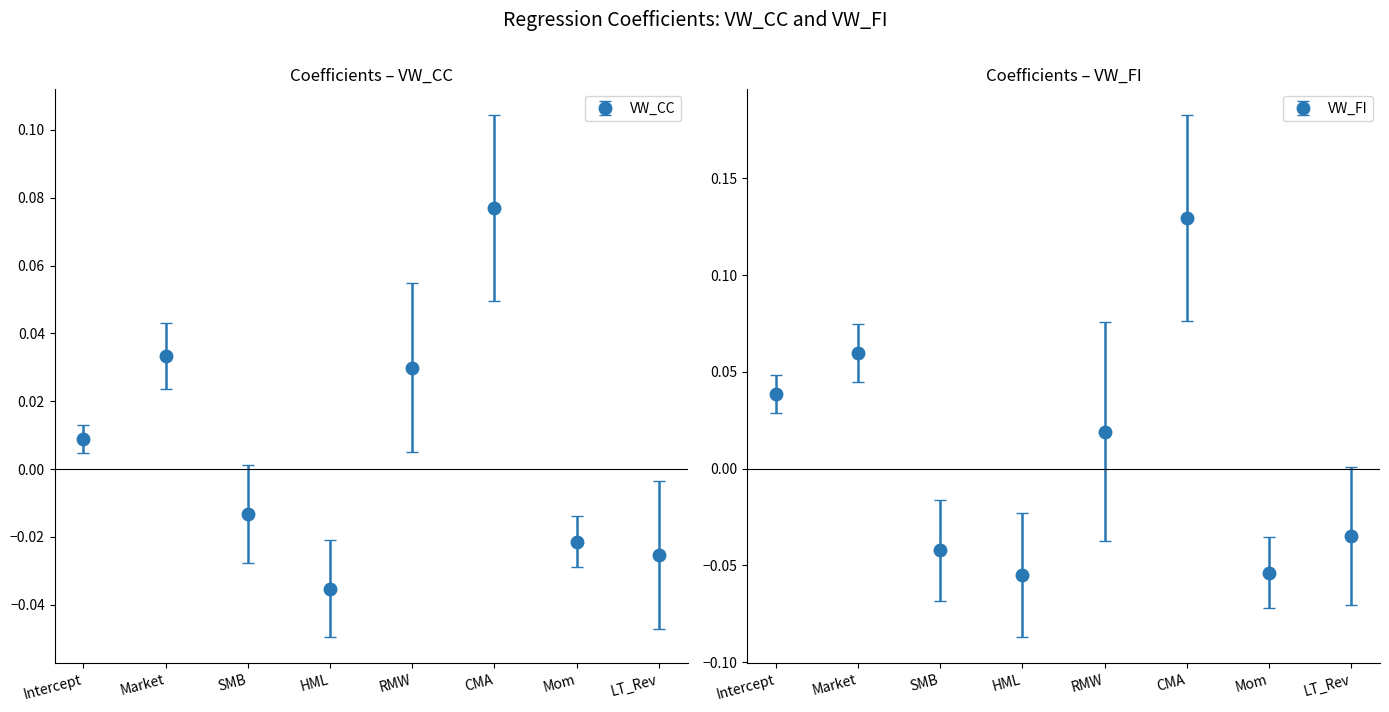

At which category is the sum across all series the highest?

CMA